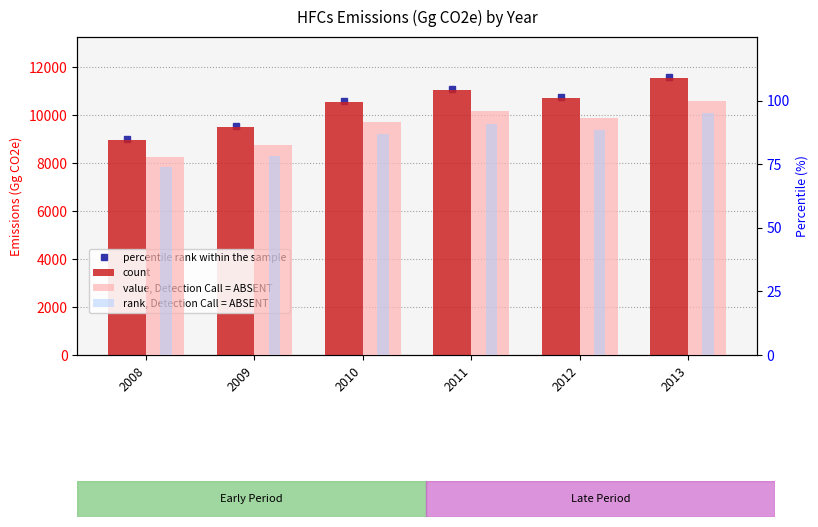

How many bars are there in each group?

3